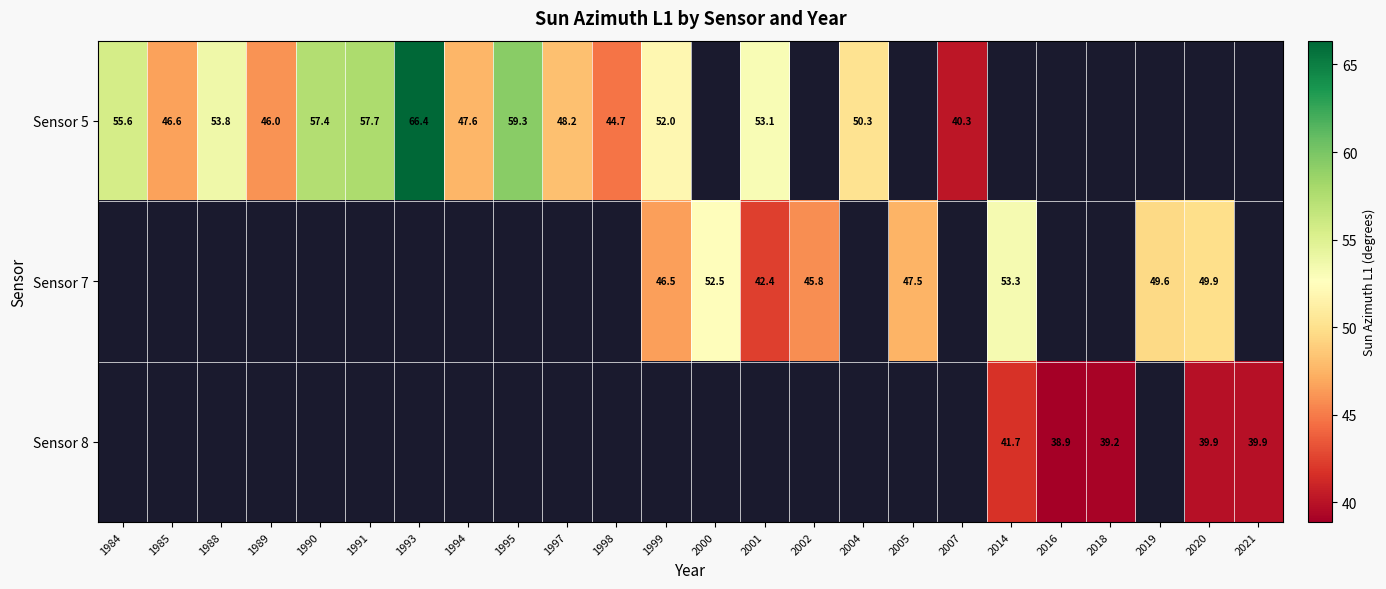

Is the value of Sensor 8 at 2018 greater than the value of Sensor 7 at 2014?

No